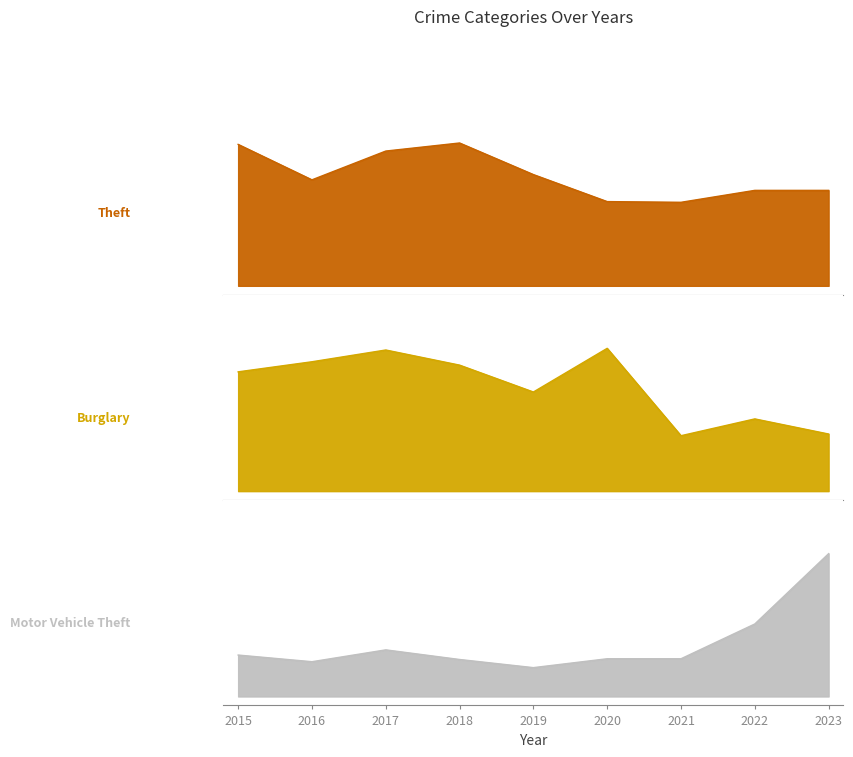

Does the chart display data point markers on the line(s)?

No